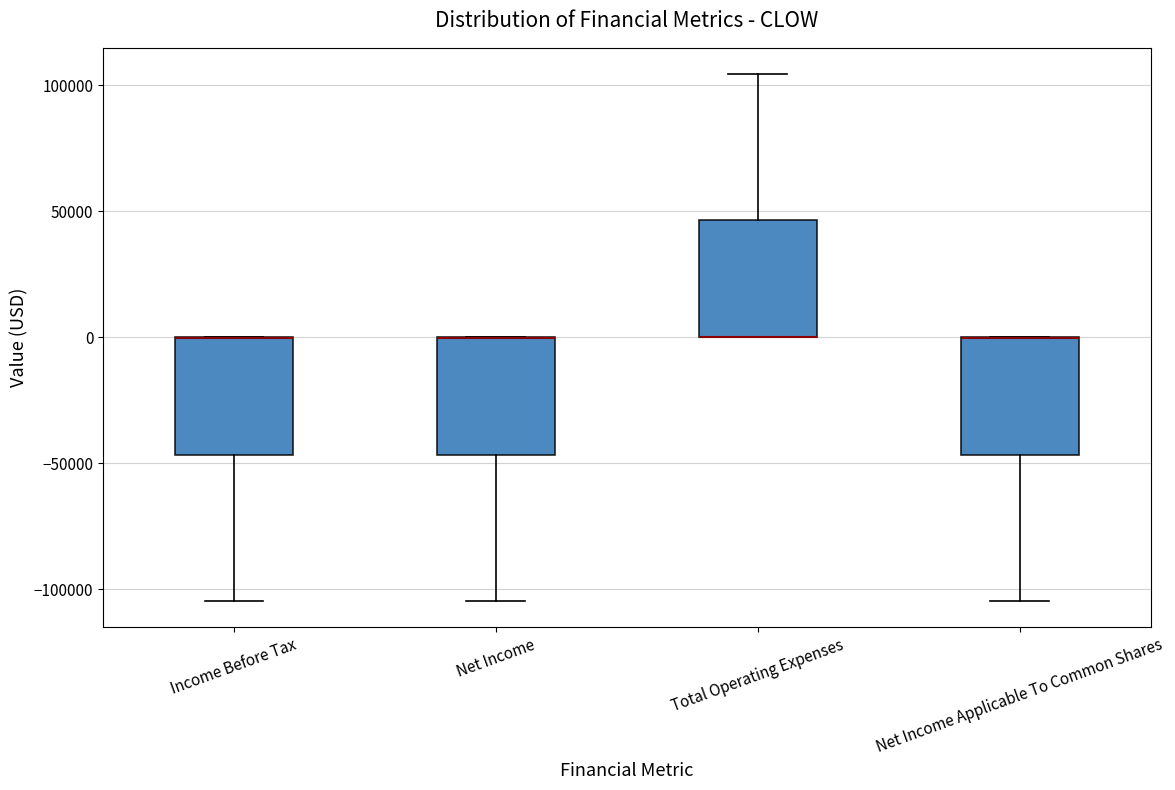

Where is the lower edge of the box for Net Income on the y-axis? The values are not printed on the chart, so give them approximately, as read against the axis.

-45000